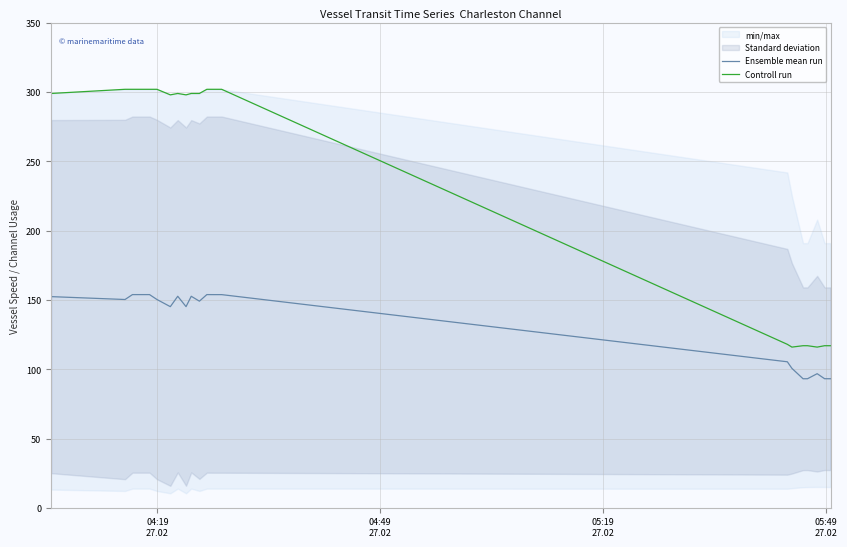

What is the difference between the maximum and minimum values in the Ensemble mean run series?

60.7